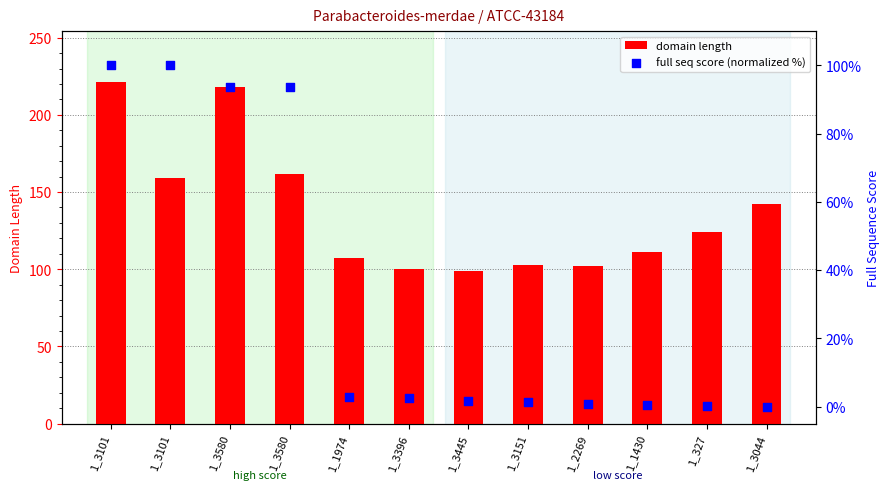

Which series contains the lowest Y value?

full seq score (normalized %)